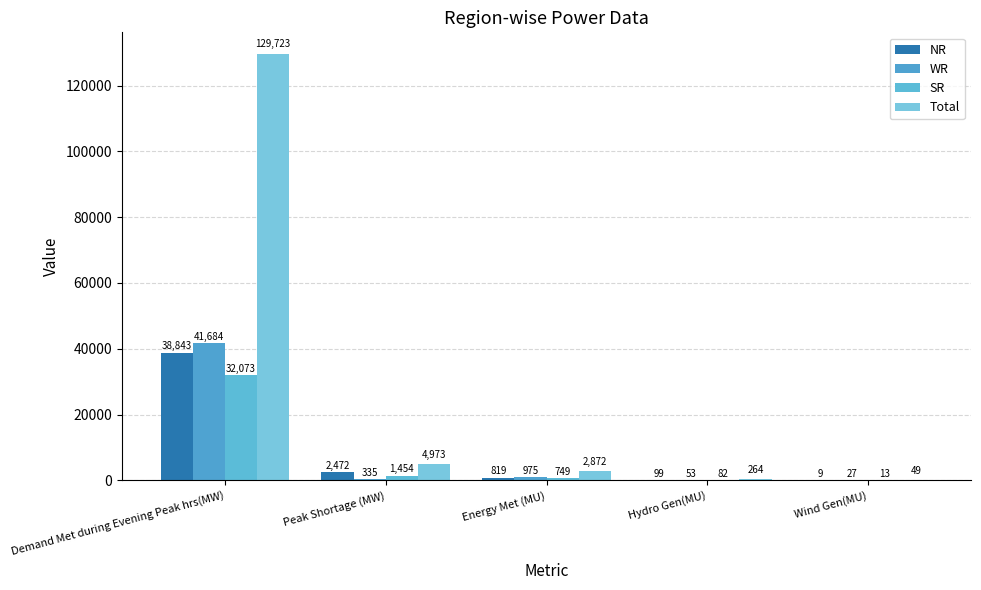

At which category is the sum across all series the highest?

Demand Met during Evening Peak hrs(MW)